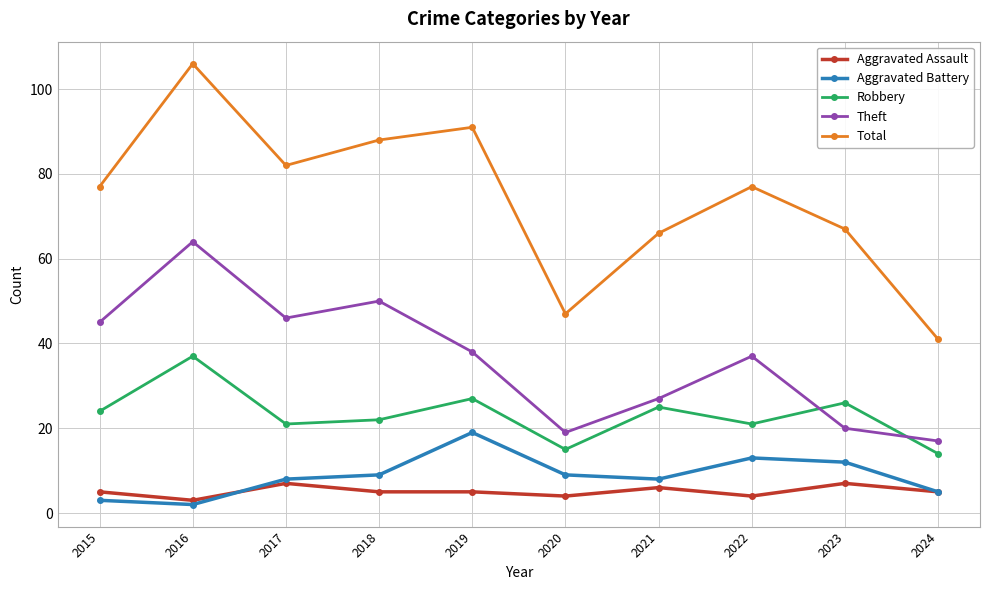

What is the difference between the second highest and minimum values in the Aggravated Battery series?

11